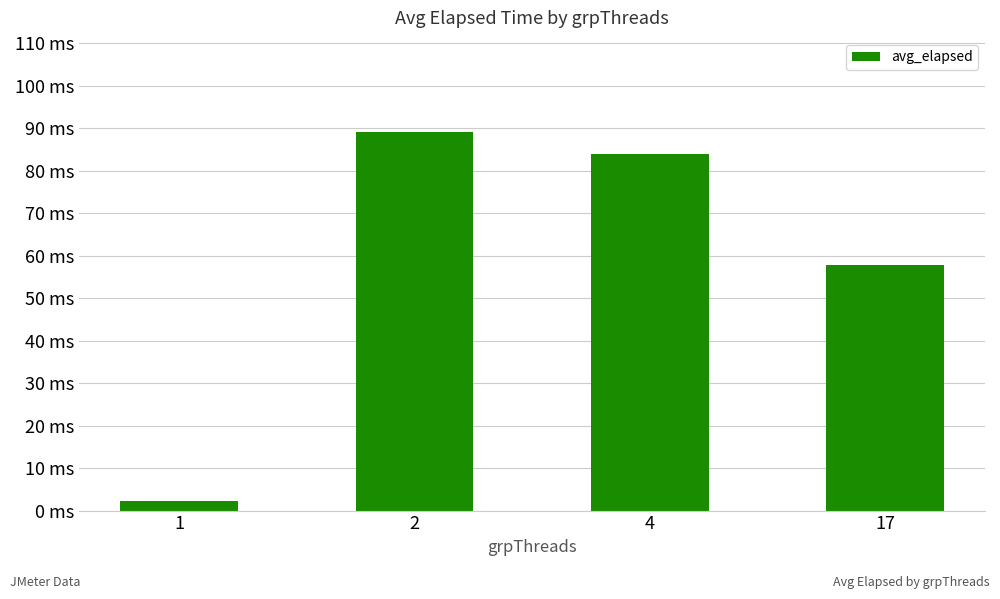

Rank the categories by value from lowest to highest.

1, 17, 4, 2